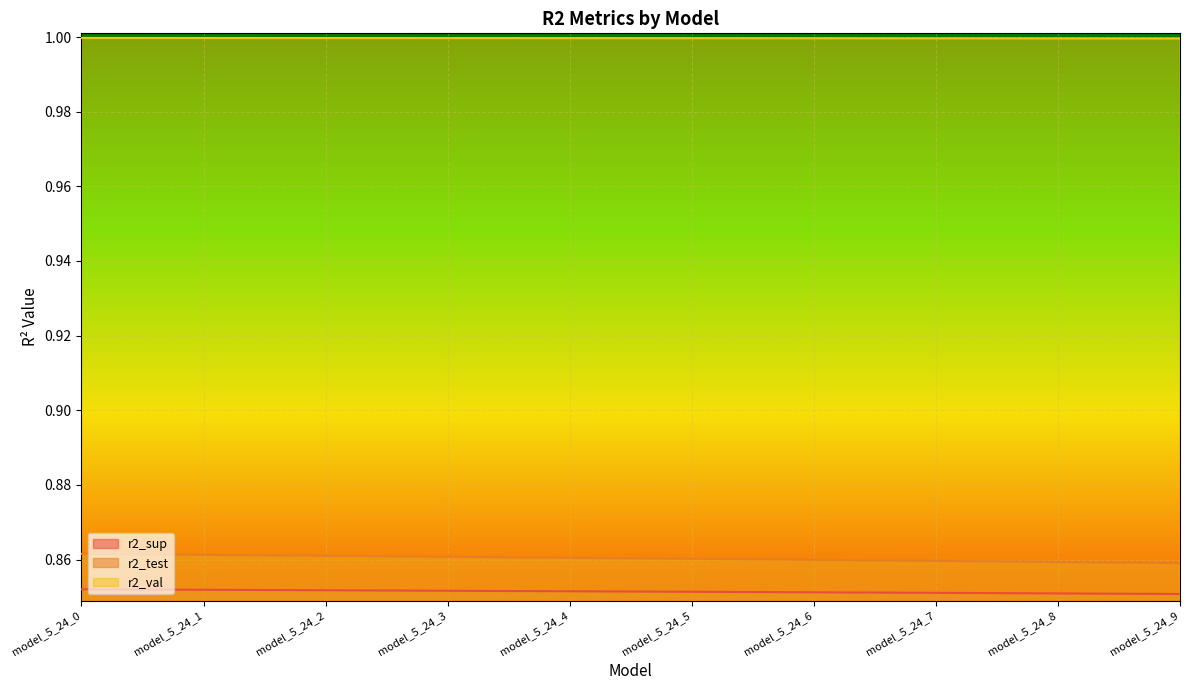

Rank the series by their maximum value, from lowest to highest.

r2_sup, r2_test, r2_val